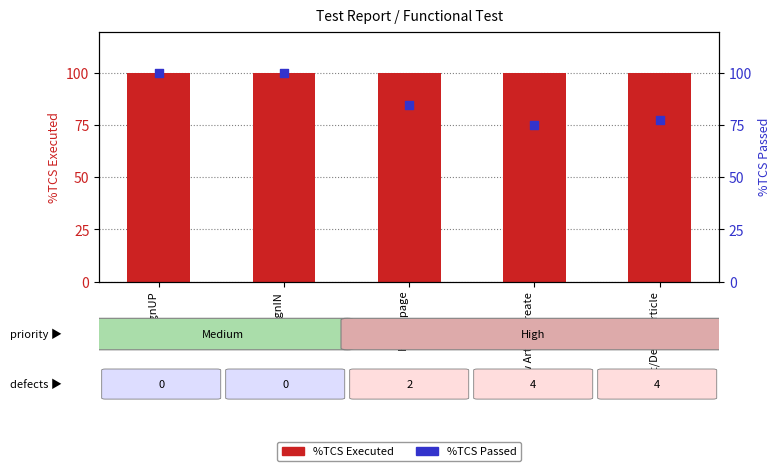

Which series has the largest Y range (max minus min)?

%TCS Passed